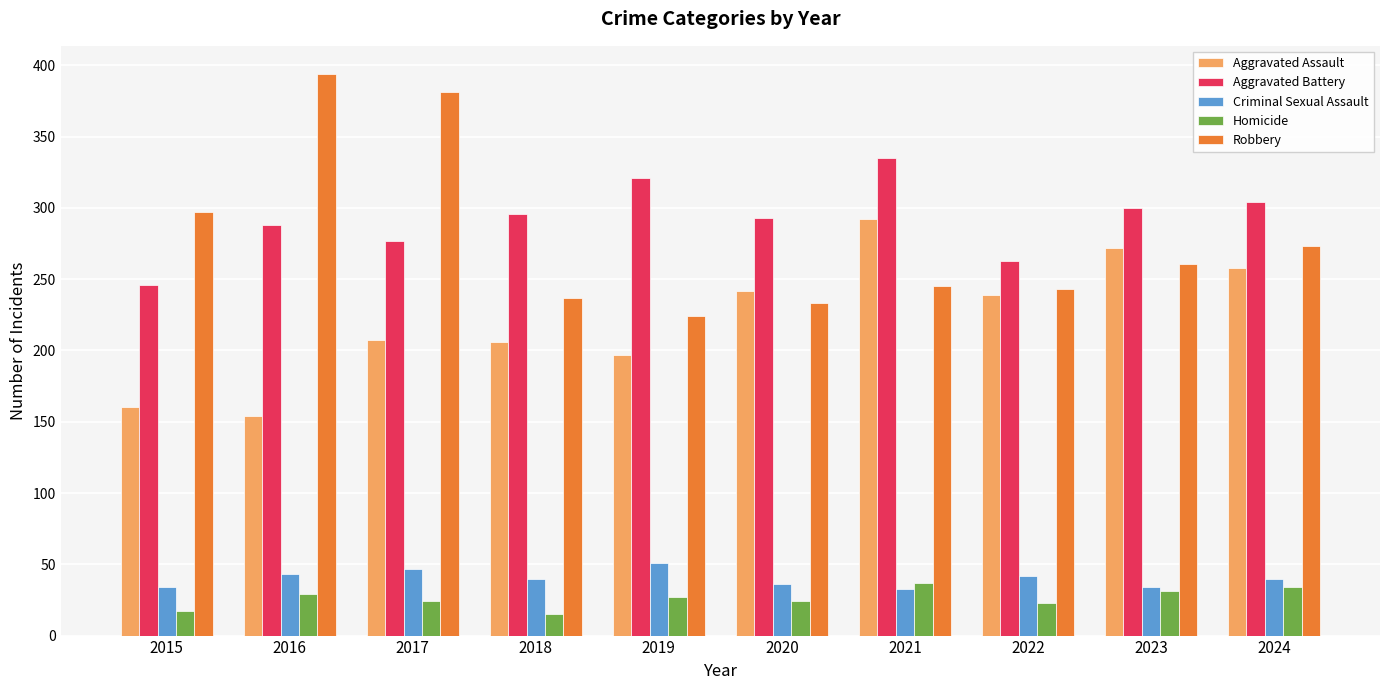

How many values in the Aggravated Battery series are below 296?

5